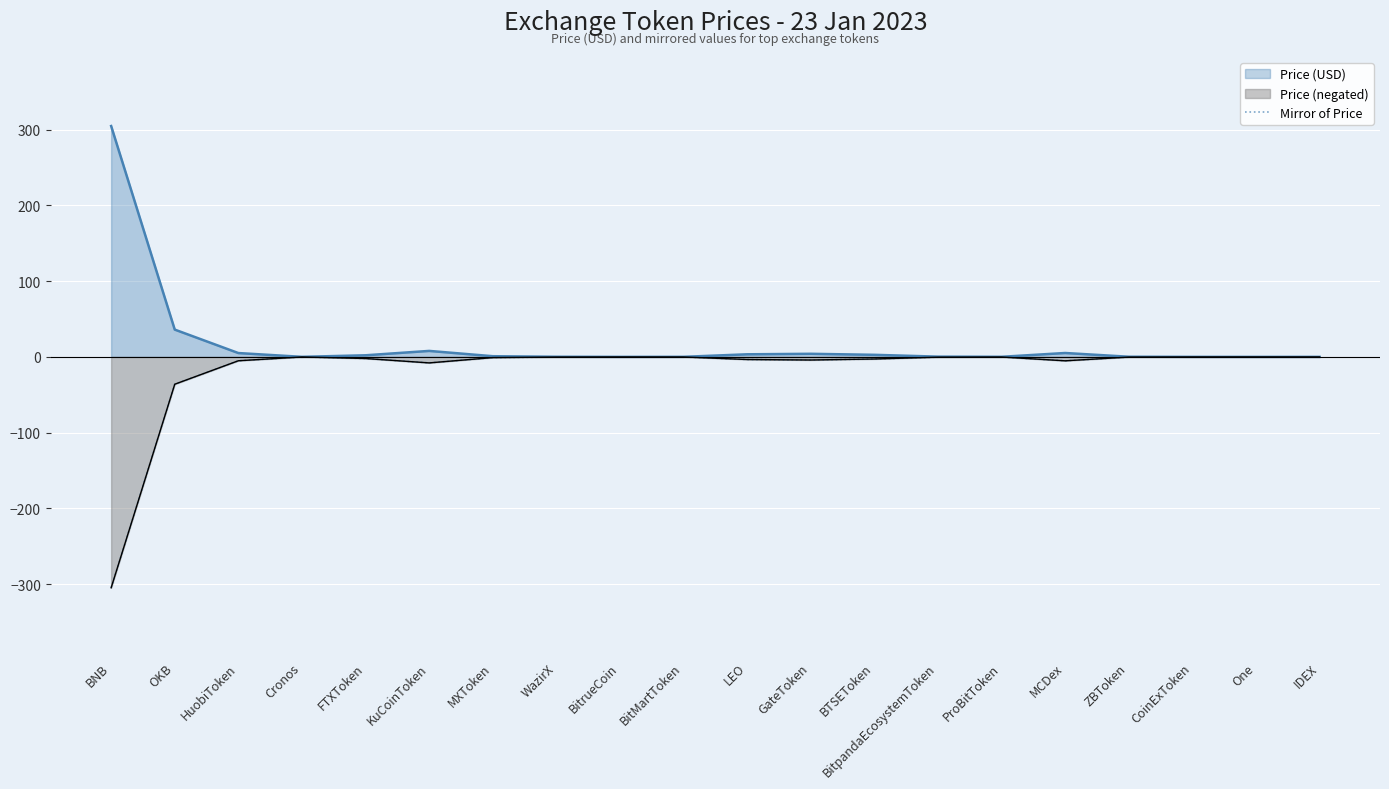

What is the label of the 10th point from the left?

BitMartToken